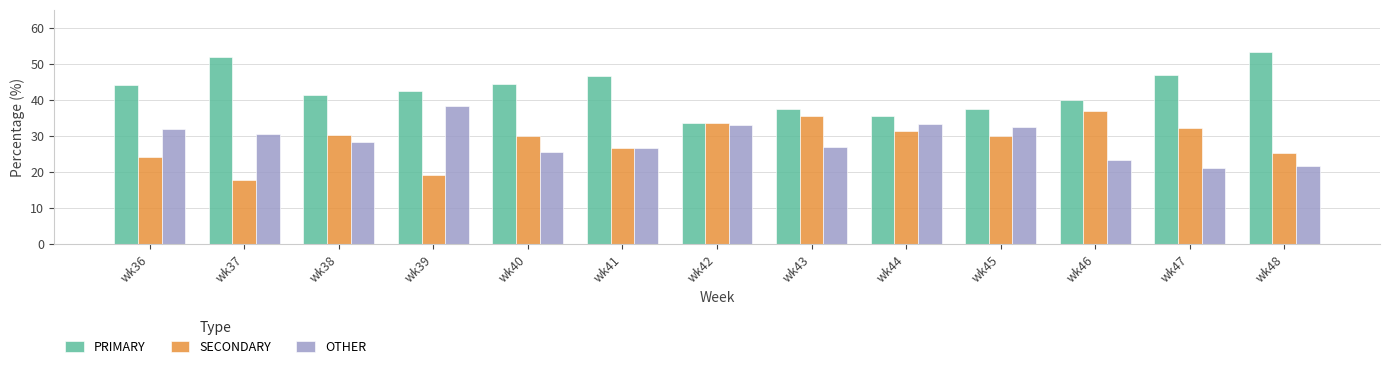

How many categories are shown in the chart?

13